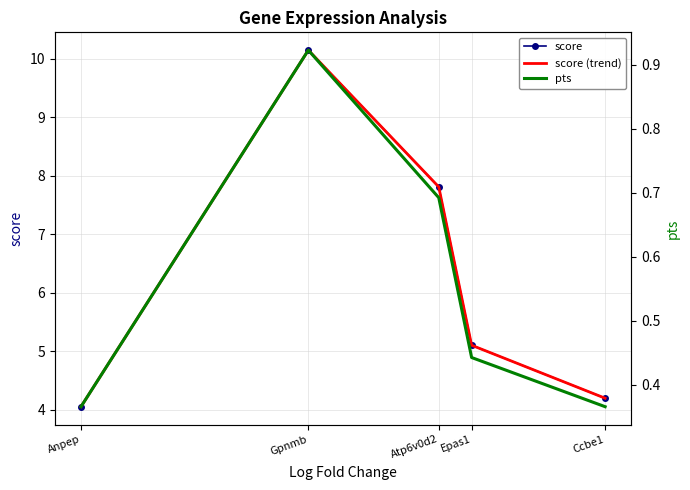

Is this an area chart (filled region under the line)?

No